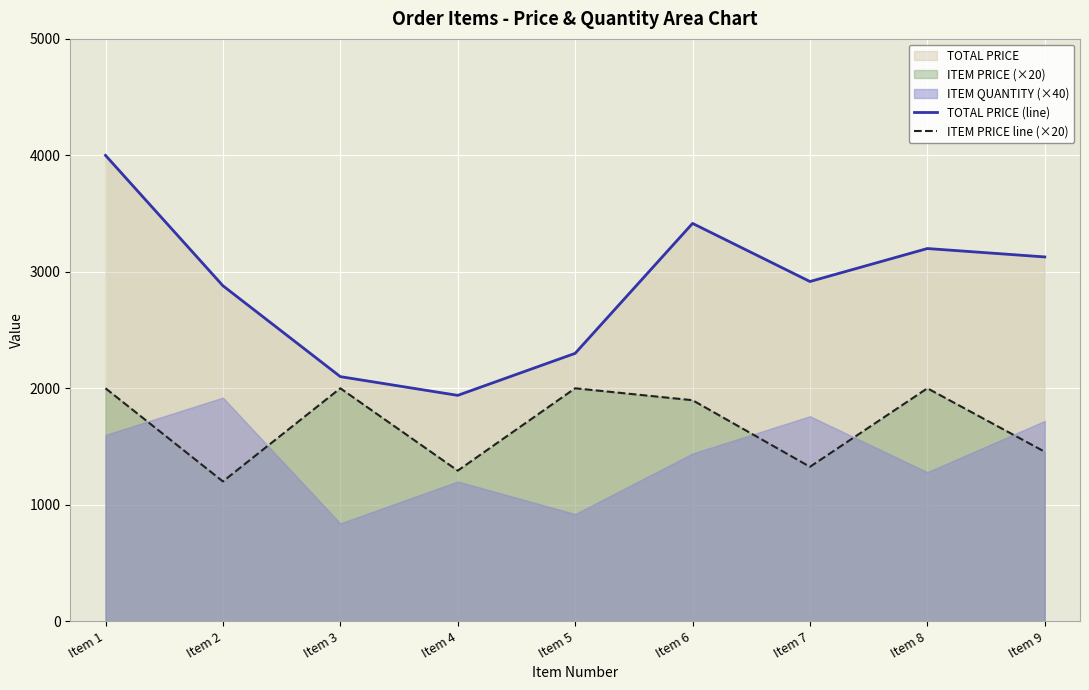

Which label corresponds to the largest value in the chart?

Item 1